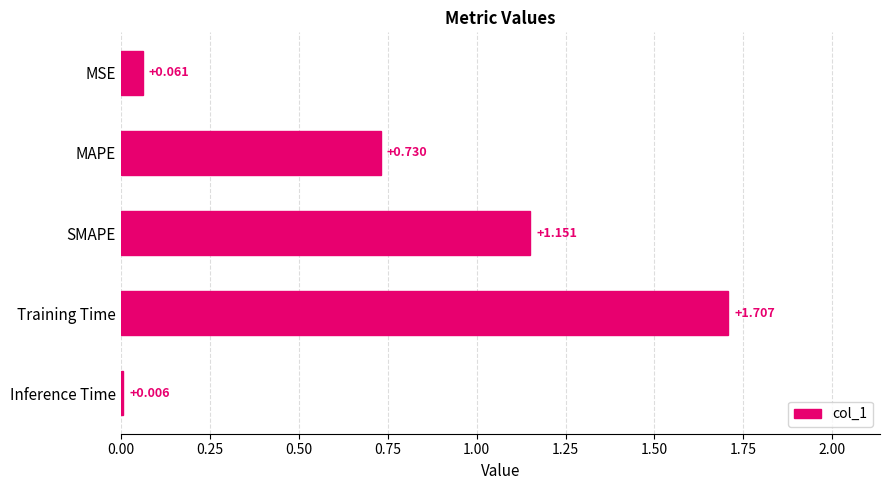

How many data points does each series have?

5